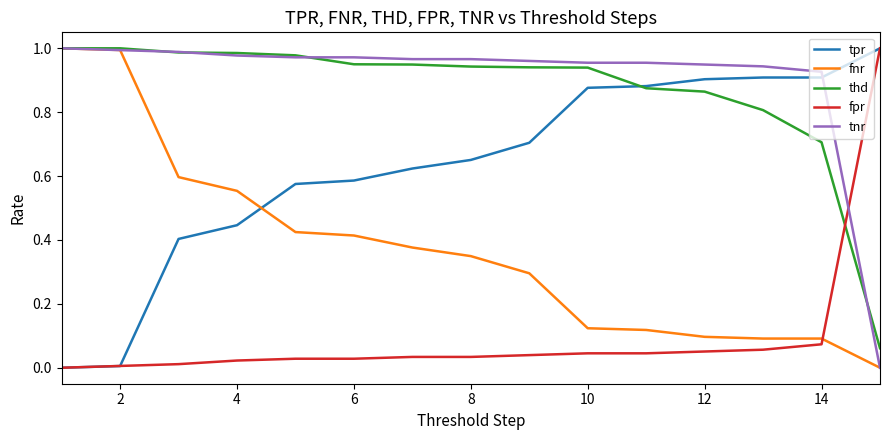

True or false: fpr and tnr cross at least once.

True